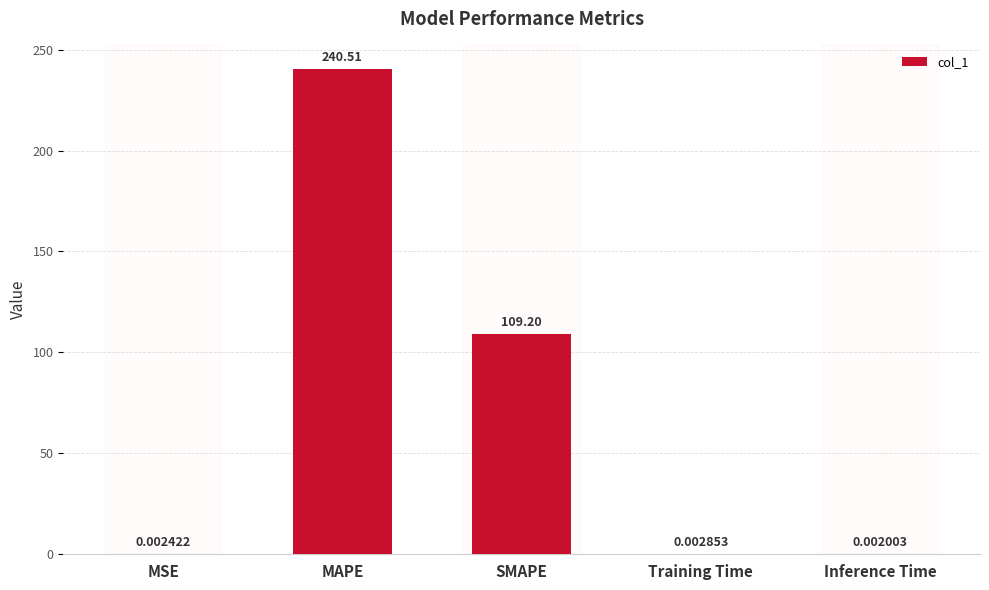

What is the greatest value displayed?

240.5